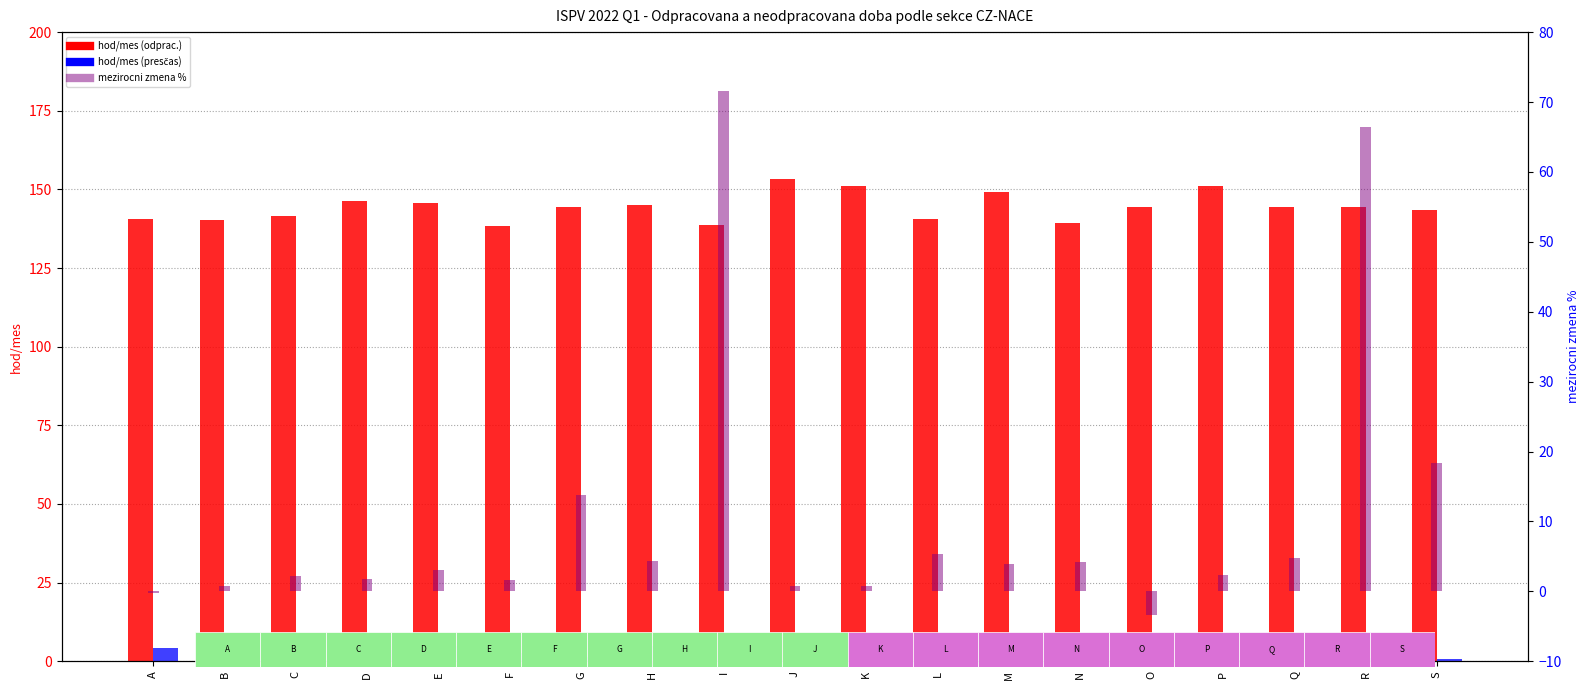

Which series has the largest total across all categories?

hod/mes (odprac.)